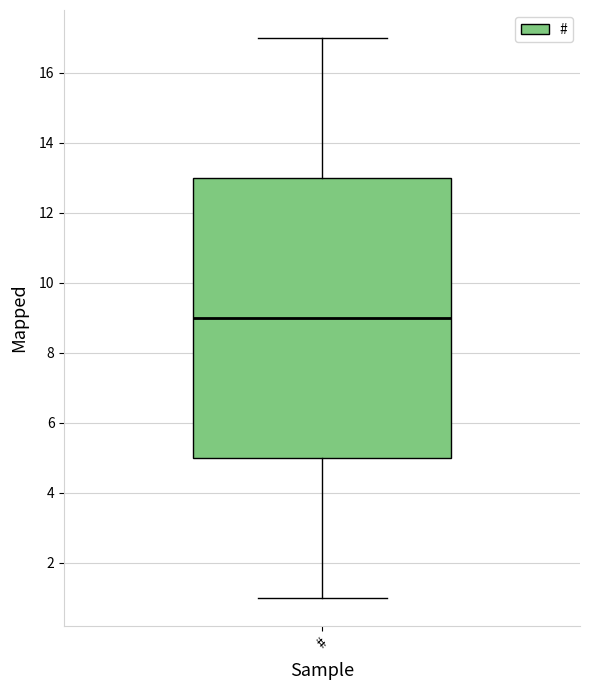

Transcribe this box plot: give where the median line is, the range the box spans, and where the two whiskers end, as read against the y-axis. The values are not printed on the chart, so give them approximately, as read against the axis.

median 9, box 5 to 13, whiskers 1 to 17